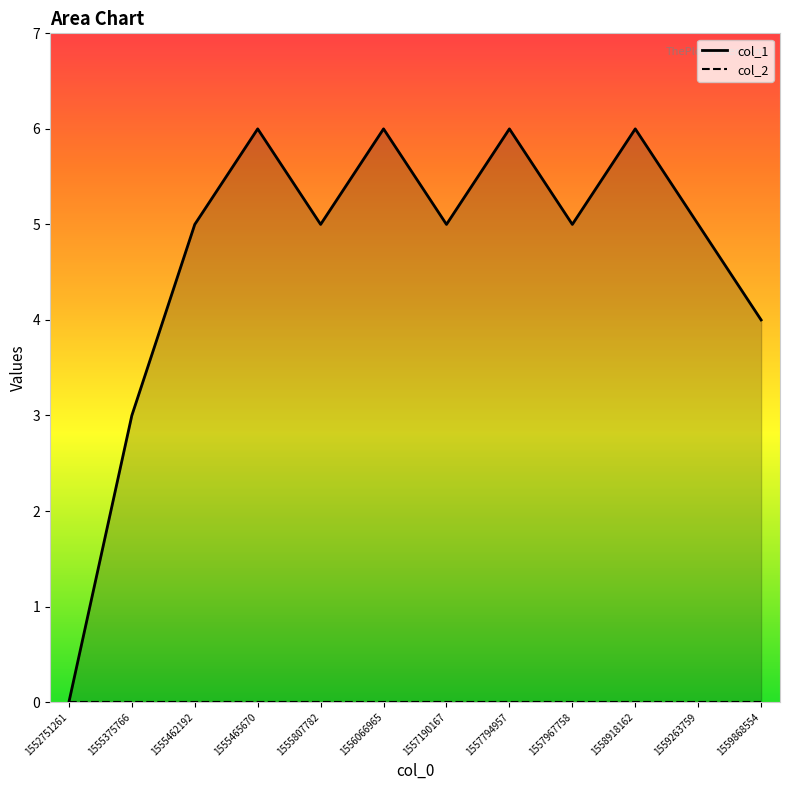

Which series has the largest total across all categories?

col_1